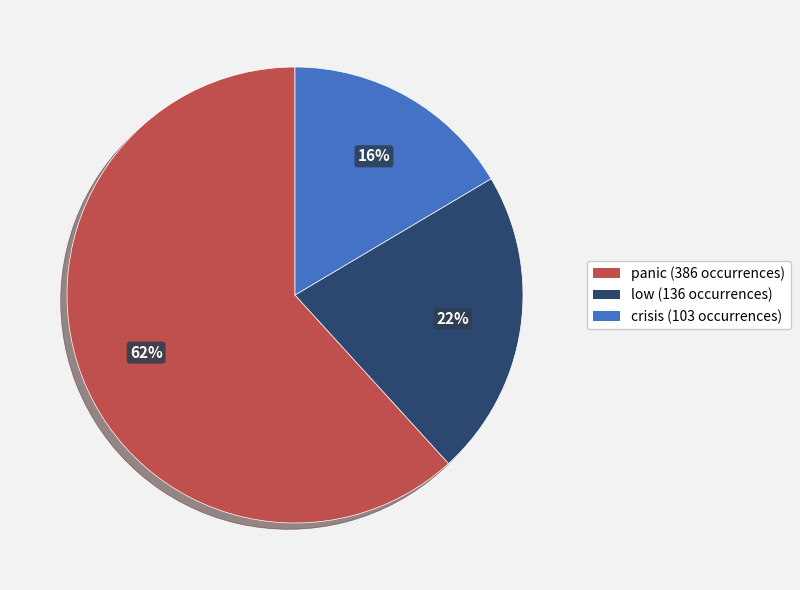

Count the number of slices in the pie.

3